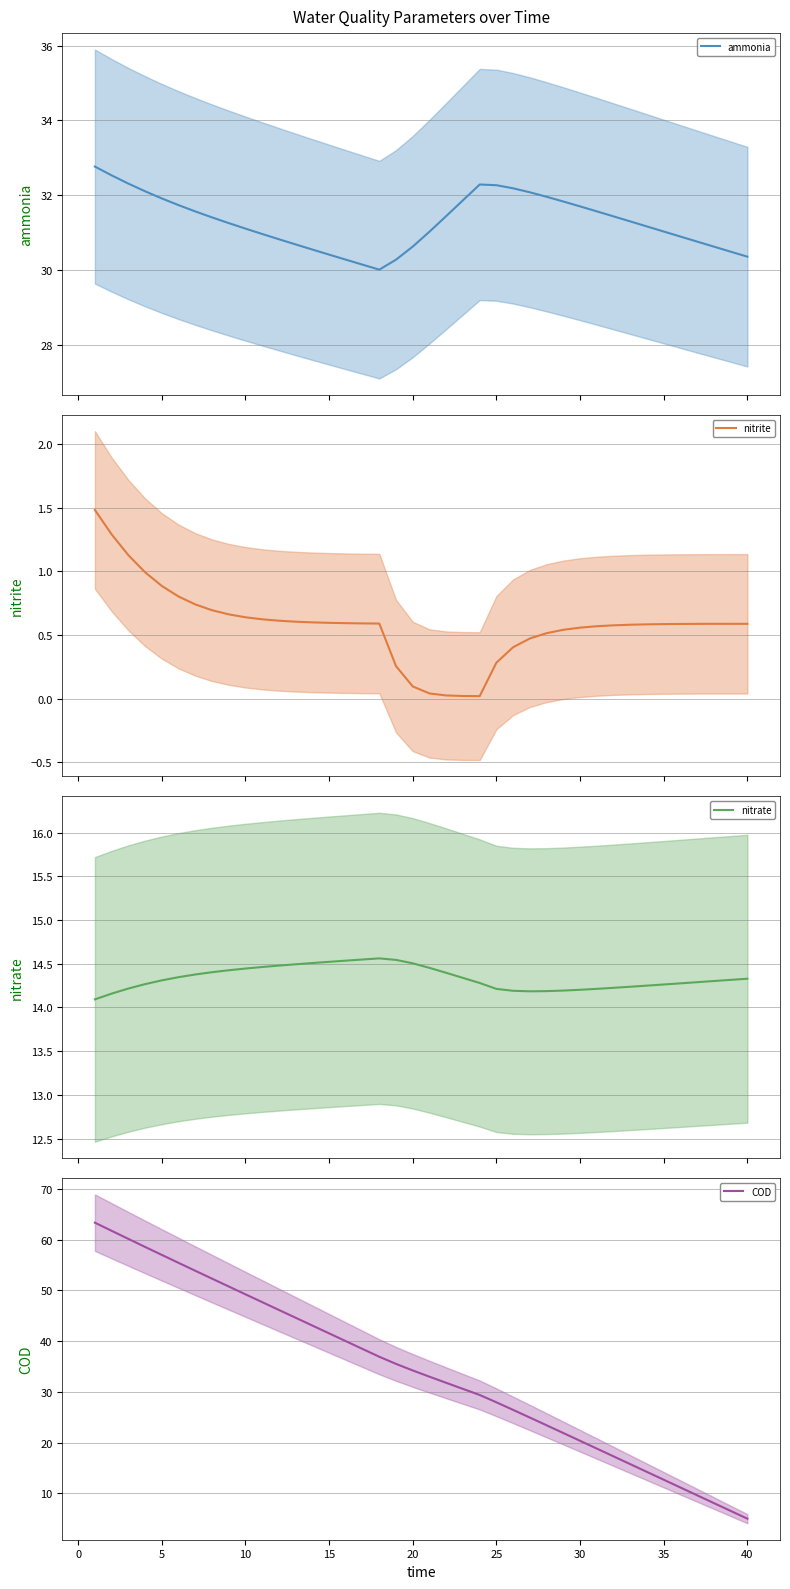

What is the difference between the maximum and minimum values in the nitrate series?

0.5